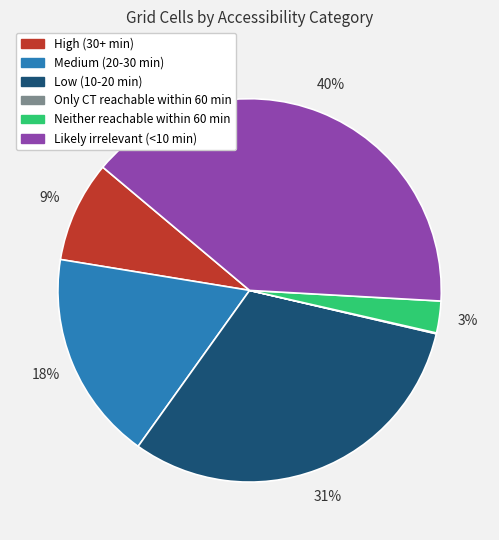

Is there any slice that represents more than half of the pie?

No